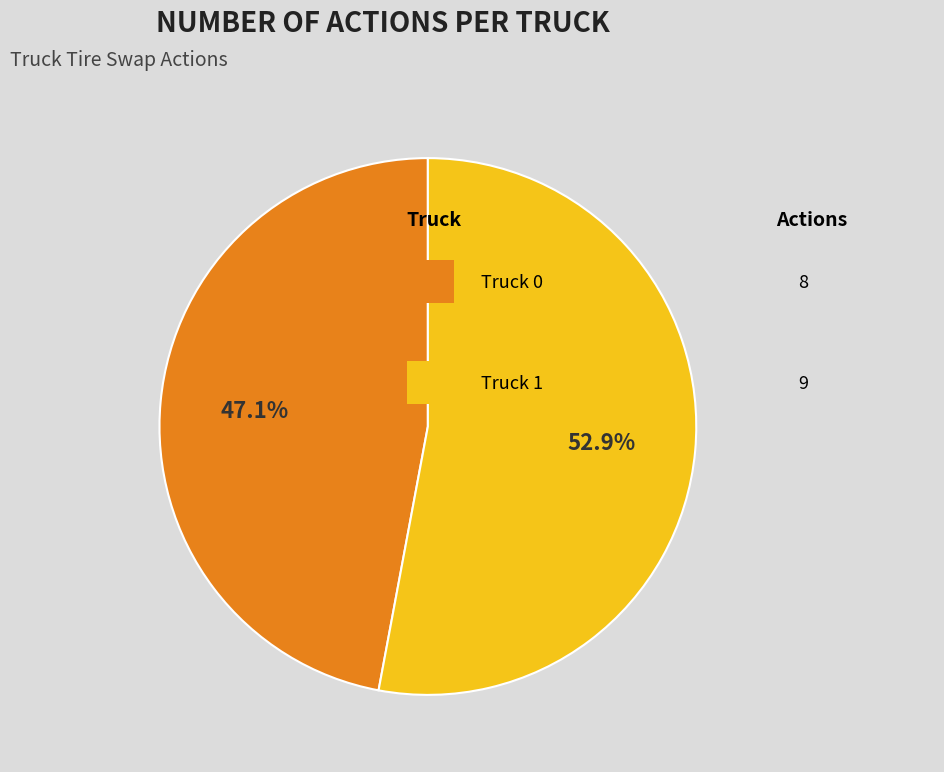

Is there any slice that represents more than half of the pie?

Yes